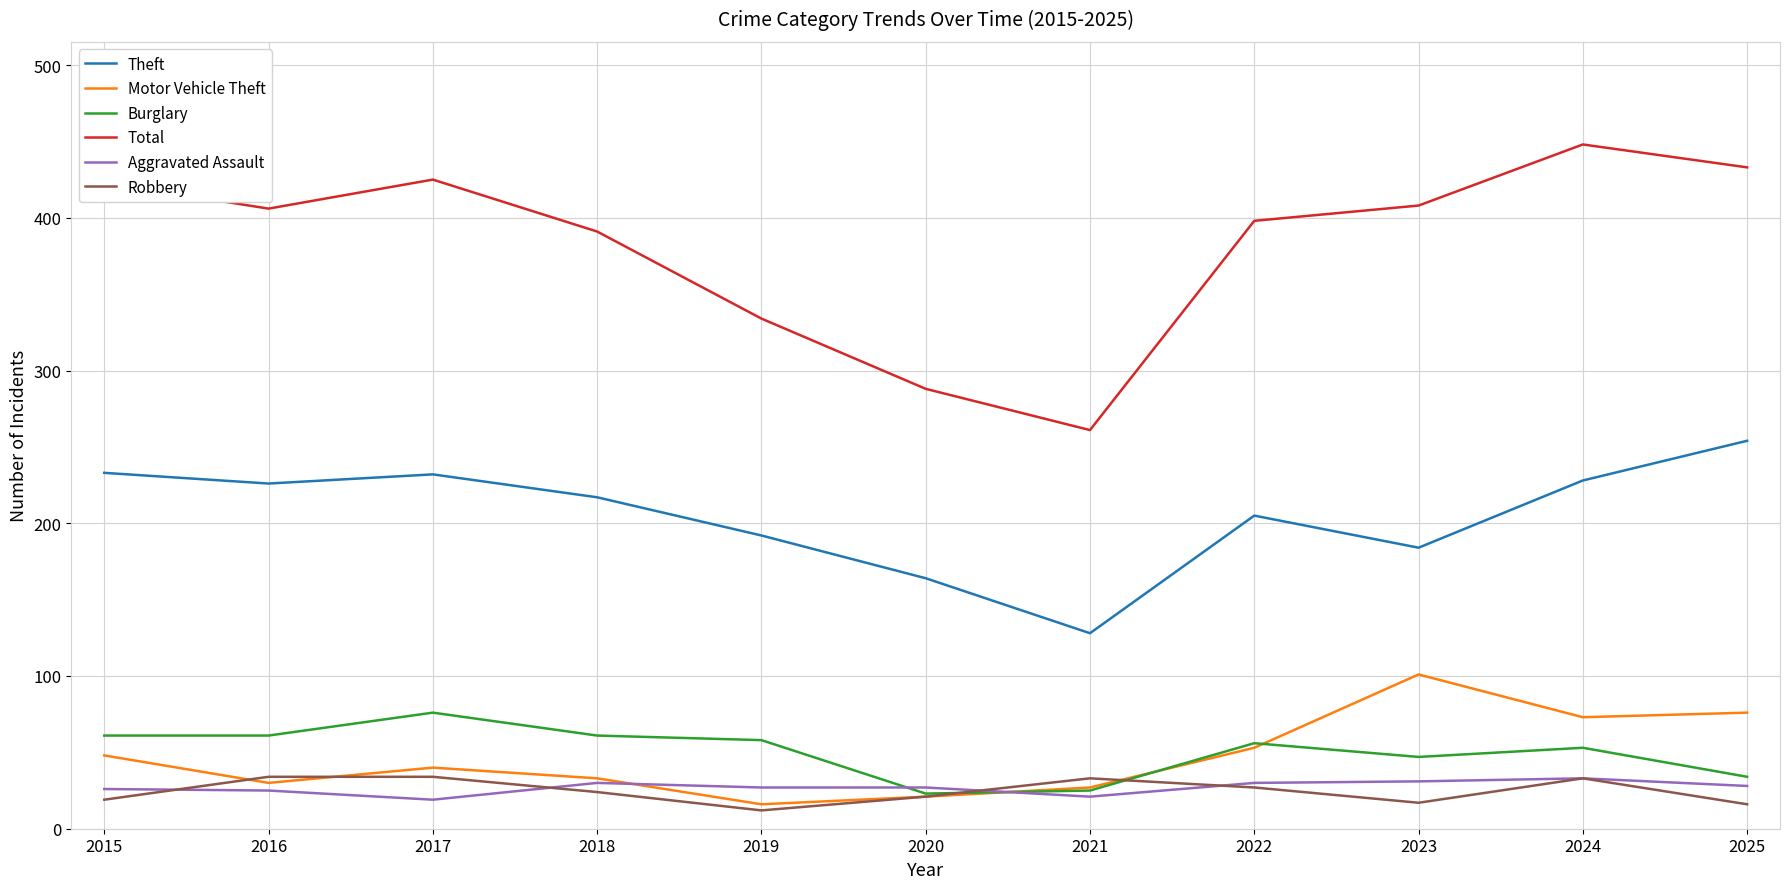

Is the value of Theft at 2019 greater than the value of Motor Vehicle Theft at 2025?

Yes